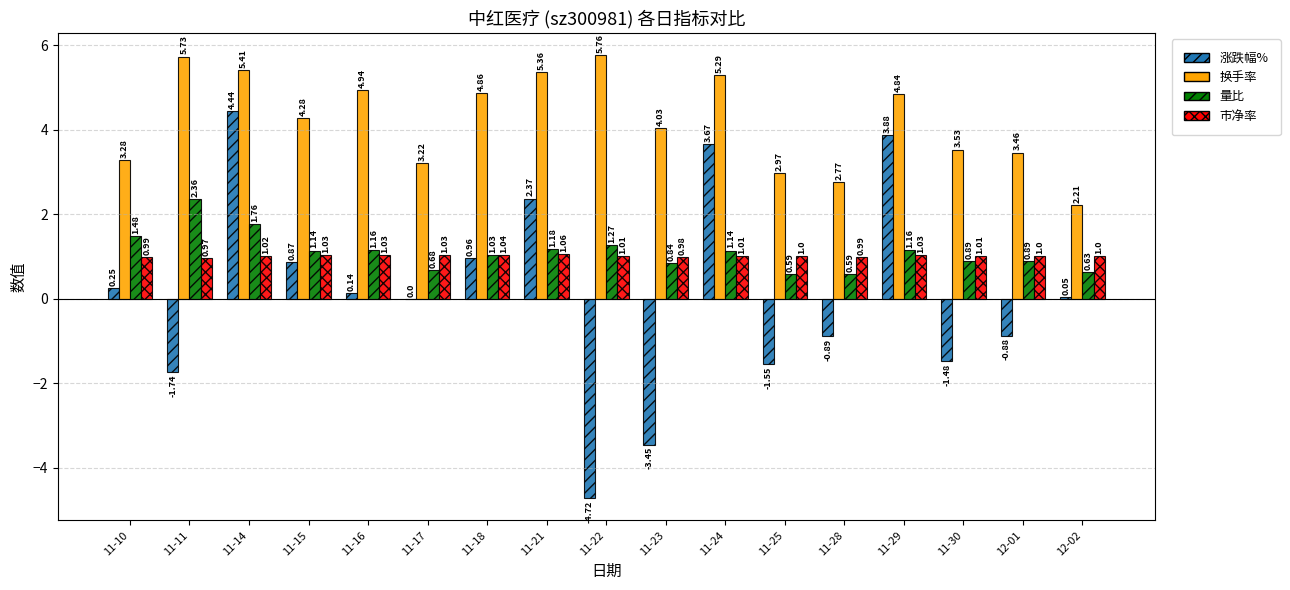

Are the bars horizontal?

No